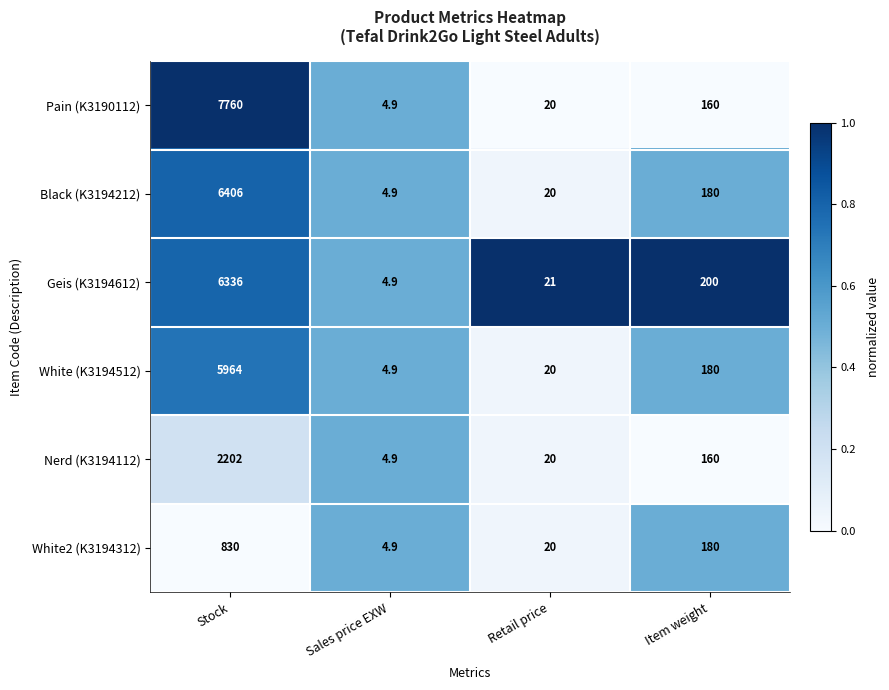

How many categories are shown in the chart?

4